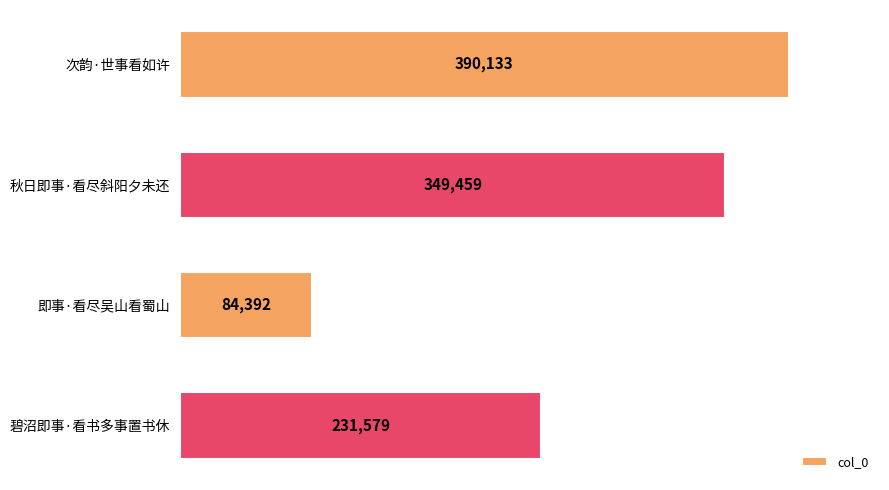

What is the difference between the maximum and minimum values?

305741